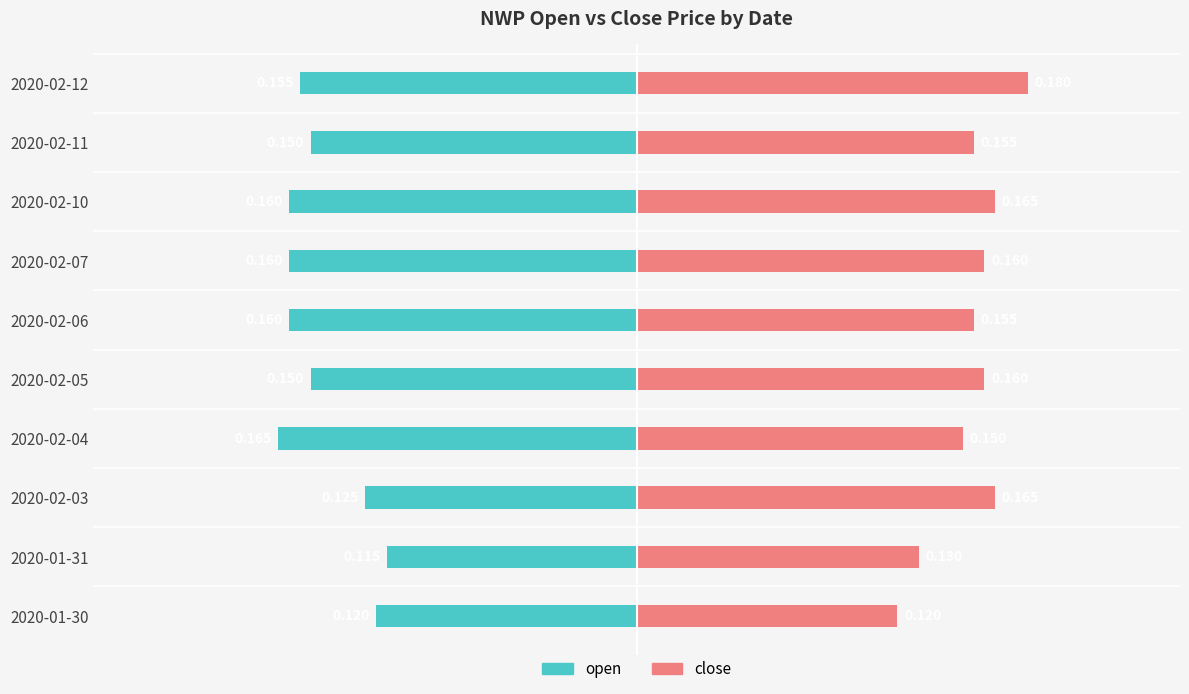

Is it true that open equals -0.1 at 2020-02-11?

False